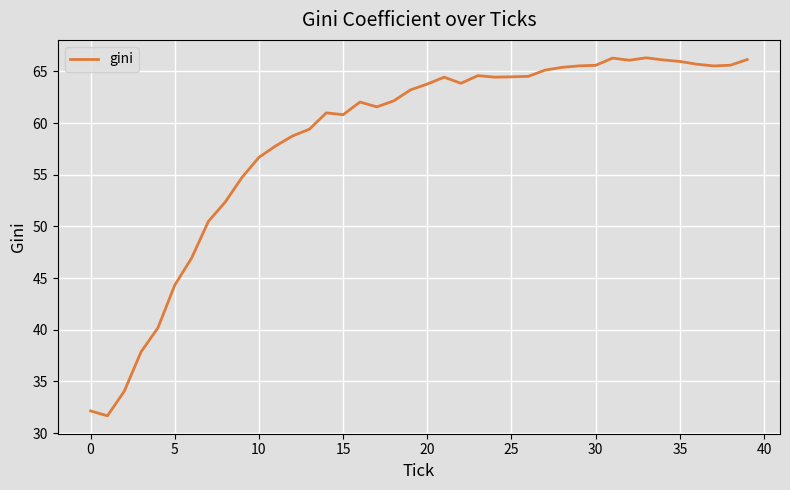

What is the maximum value shown in the chart?

66.3